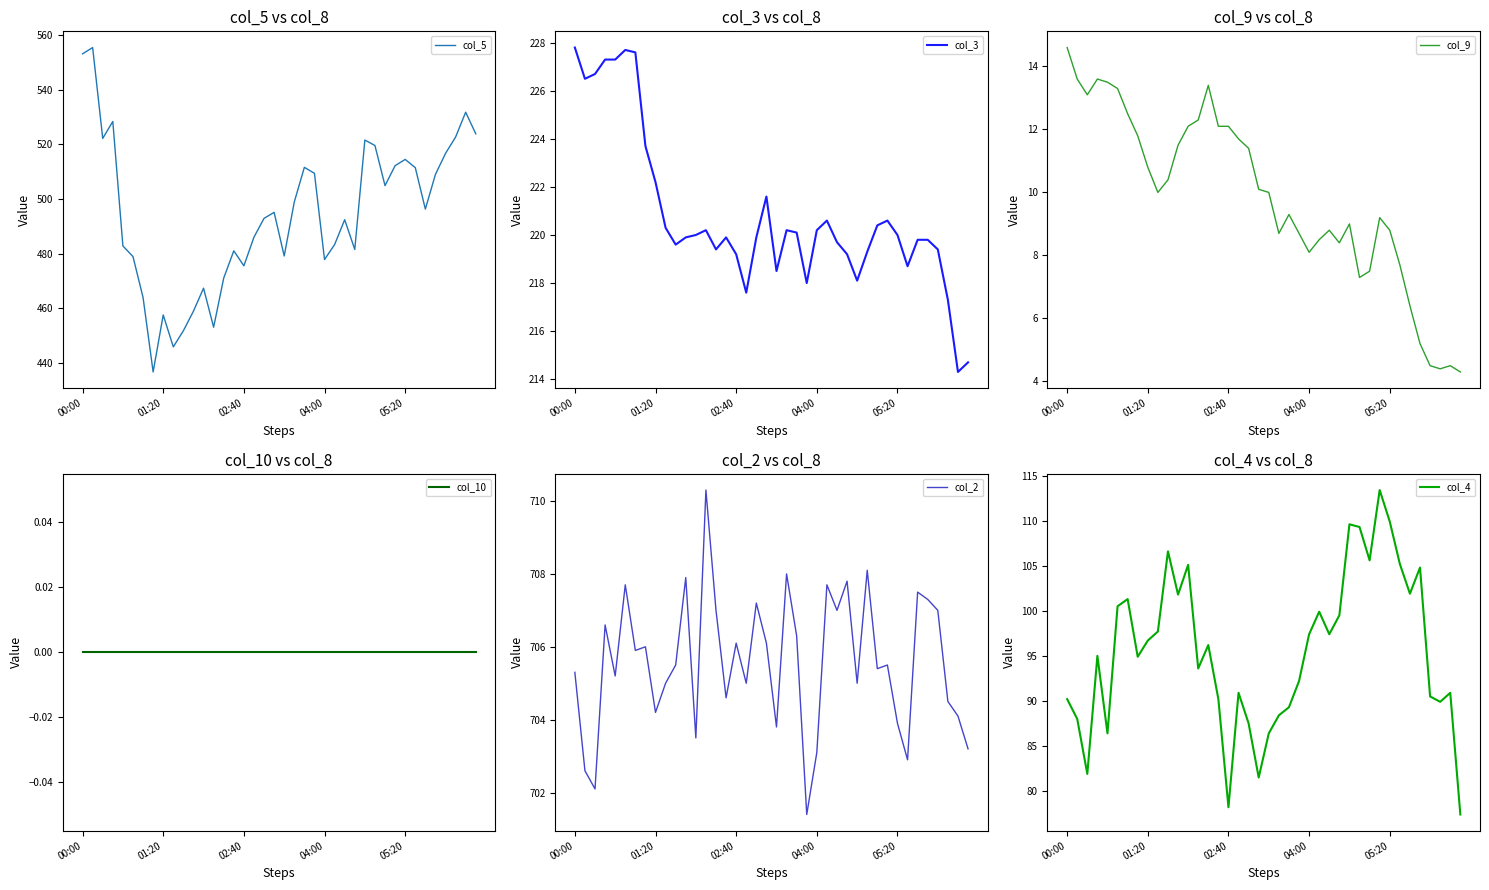

True or false: col_4 and col_9 cross at least once.

False